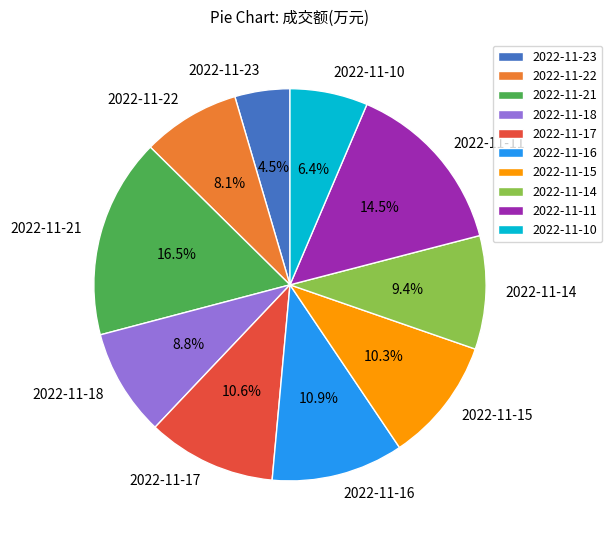

Which category has the biggest portion of the pie?

2022-11-21